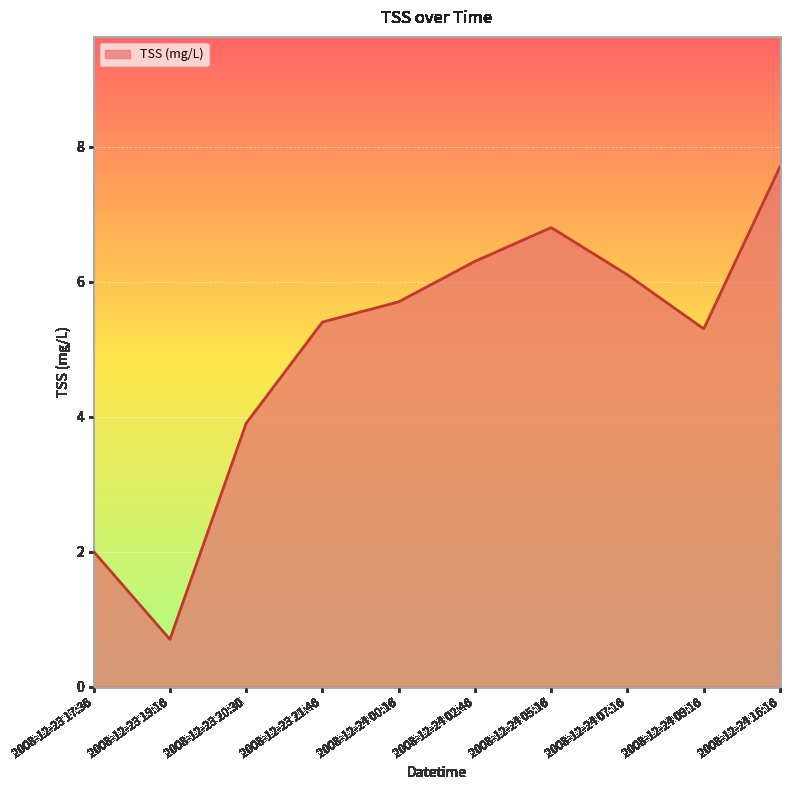

What is the change in value from 2008-12-23 20:30 to 2008-12-24 09:16?

+1.4